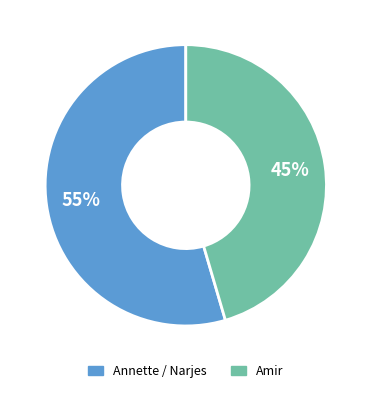

True or false: Annette / Narjes accounts for 43% of the total.

False